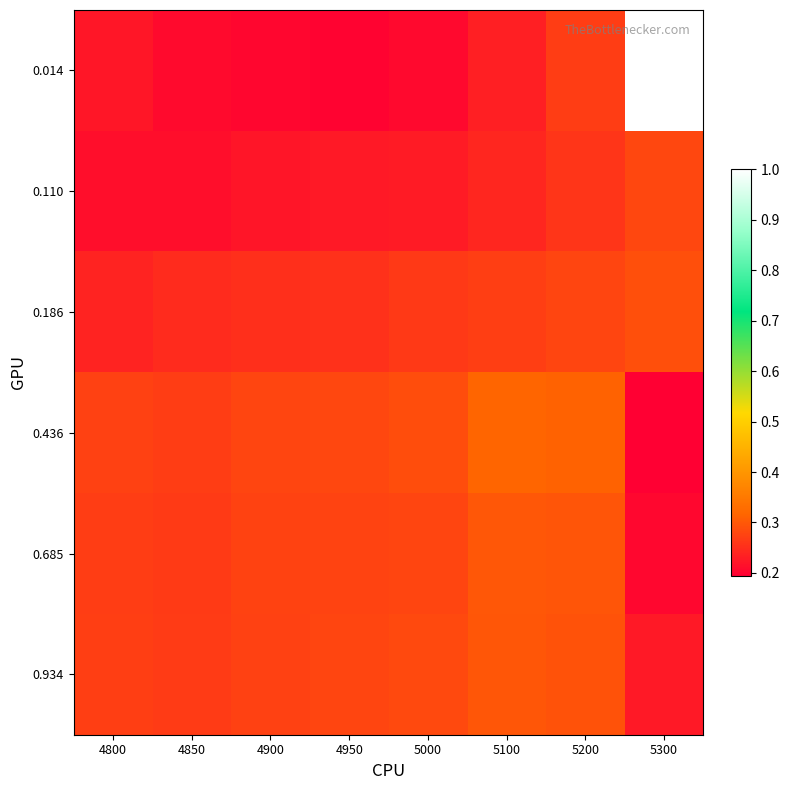

Between 4850 and 5300, which is larger?

5300